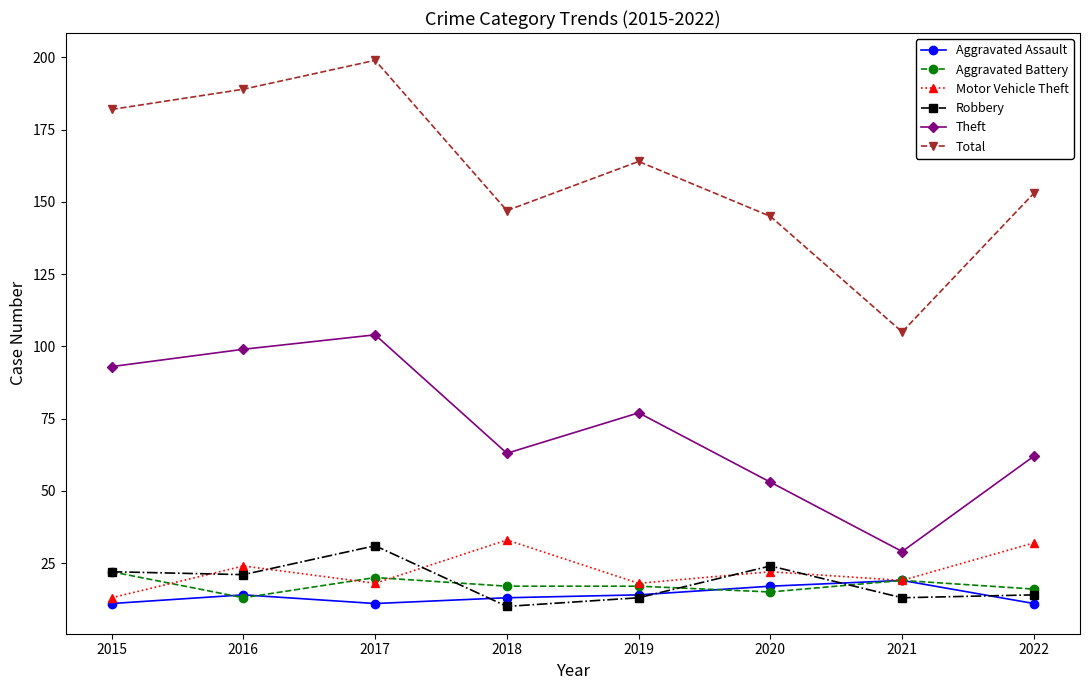

What is the spread (max minus min) of values at 2021?

92